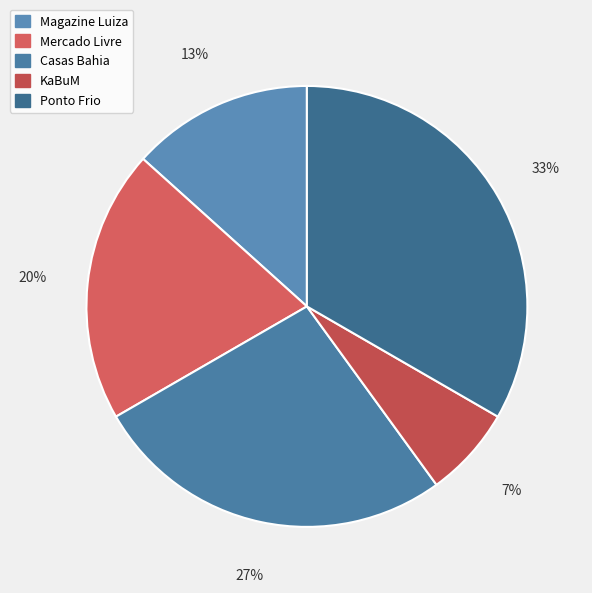

To the nearest percent, what is the difference between the Mercado Livre and Ponto Frio slice percentages?

13%